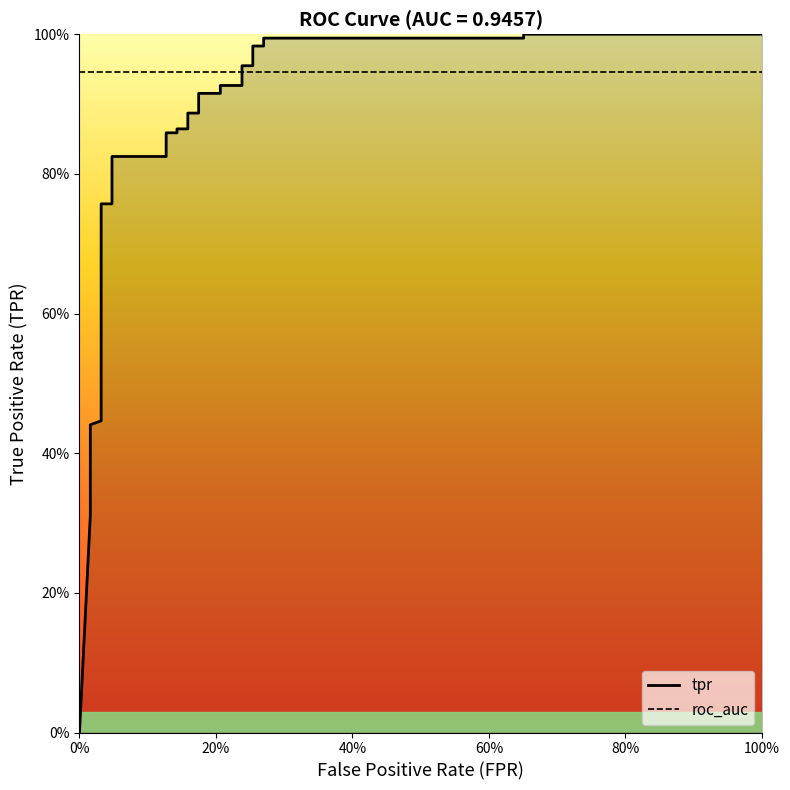

How many positive values are there?

34